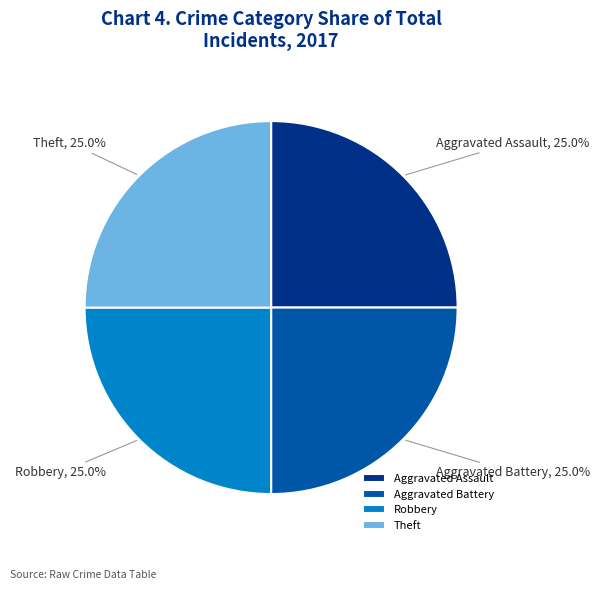

Approximately how many times larger is the value at Aggravated Assault compared to Aggravated Battery?

1.0